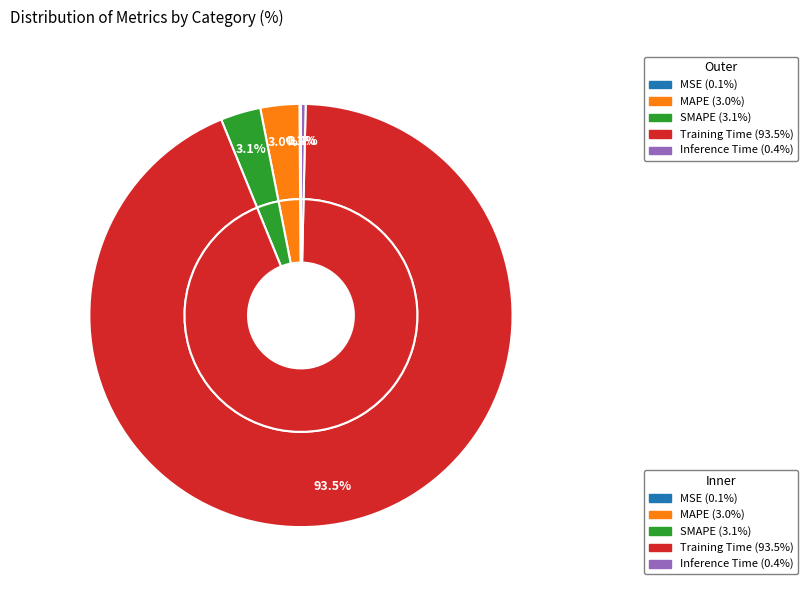

Which slice is the largest?

Training Time